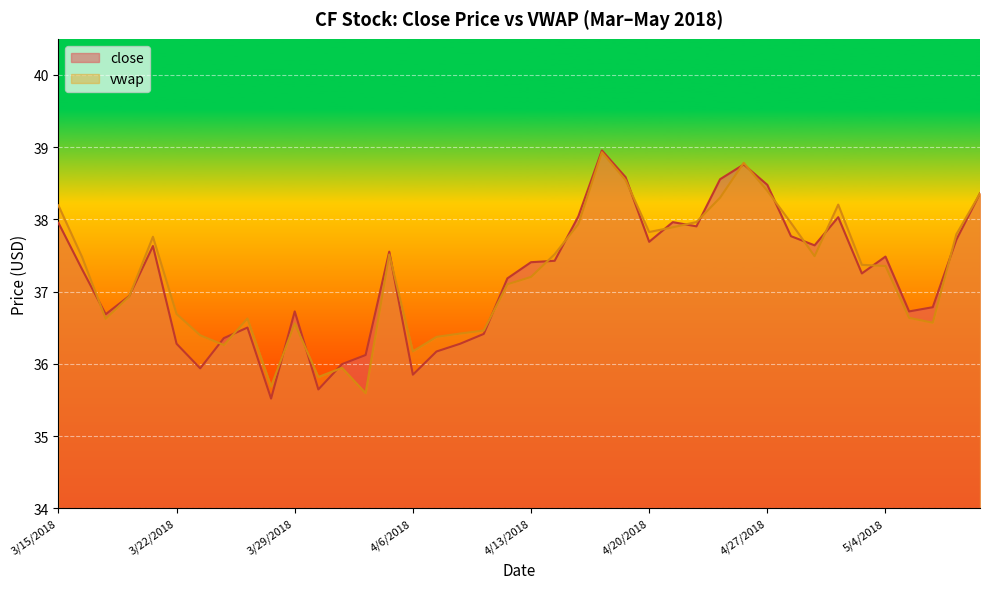

What is the label of the 4th point from the left?

3/20/2018